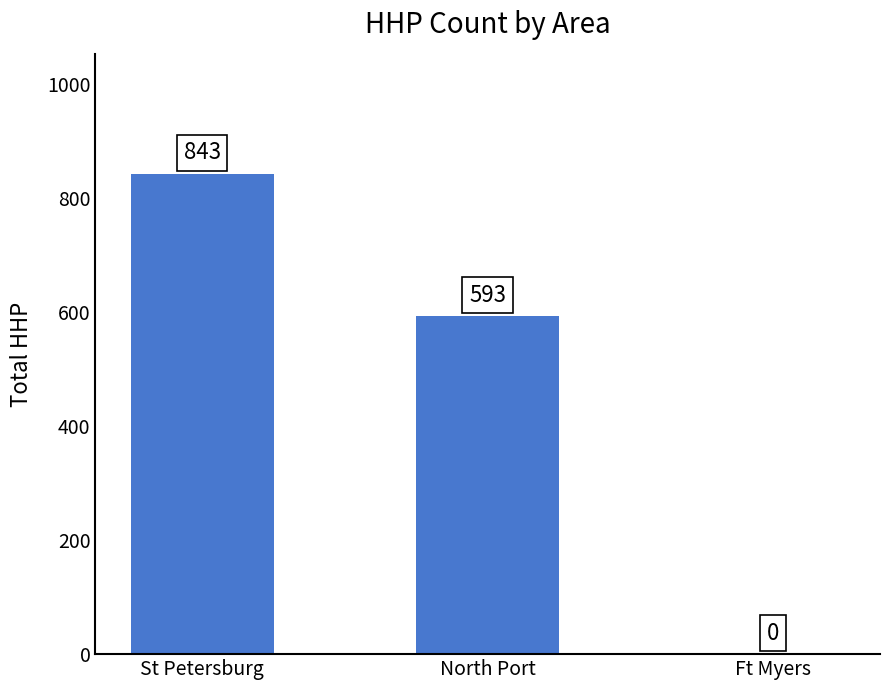

How many values are between 0 and 843?

3